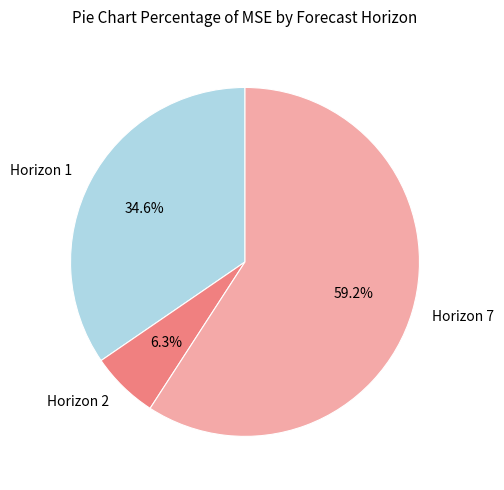

What is the total percentage of Horizon 1 and Horizon 7?

93.7%